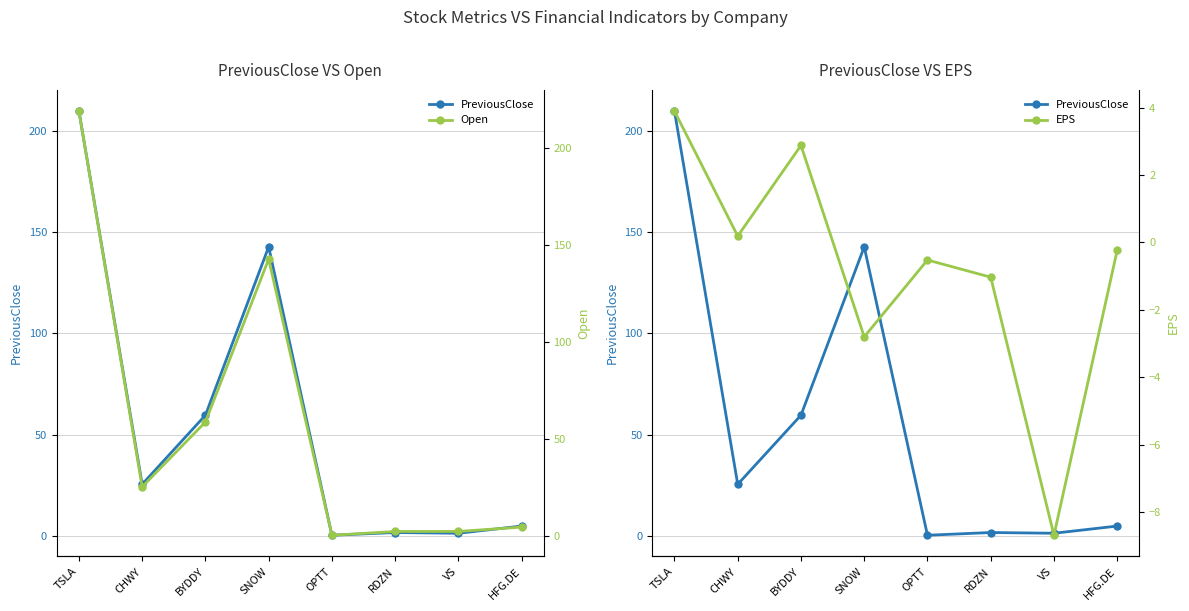

Is this an area chart (filled region under the line)?

No